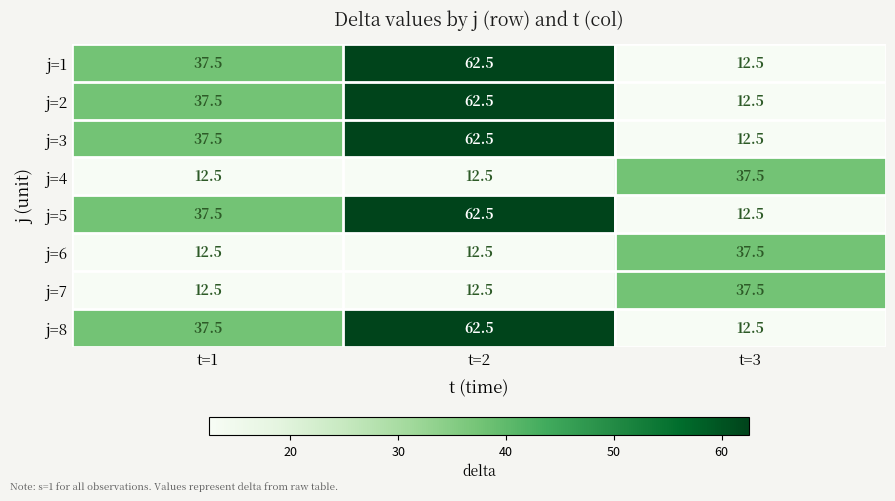

What is the sum of the j=2 values at t=1 and t=2?

100.0